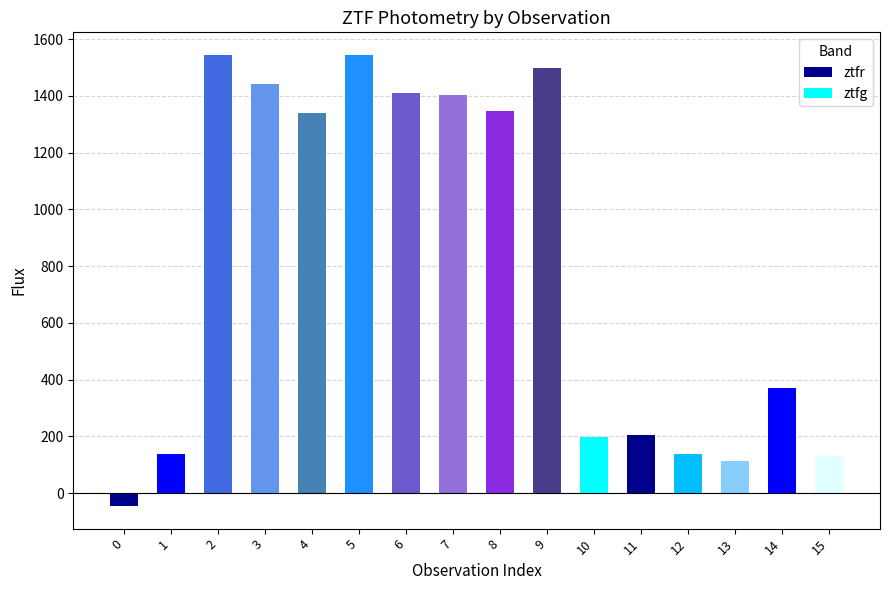

Between 1 and 0, which is larger?

1